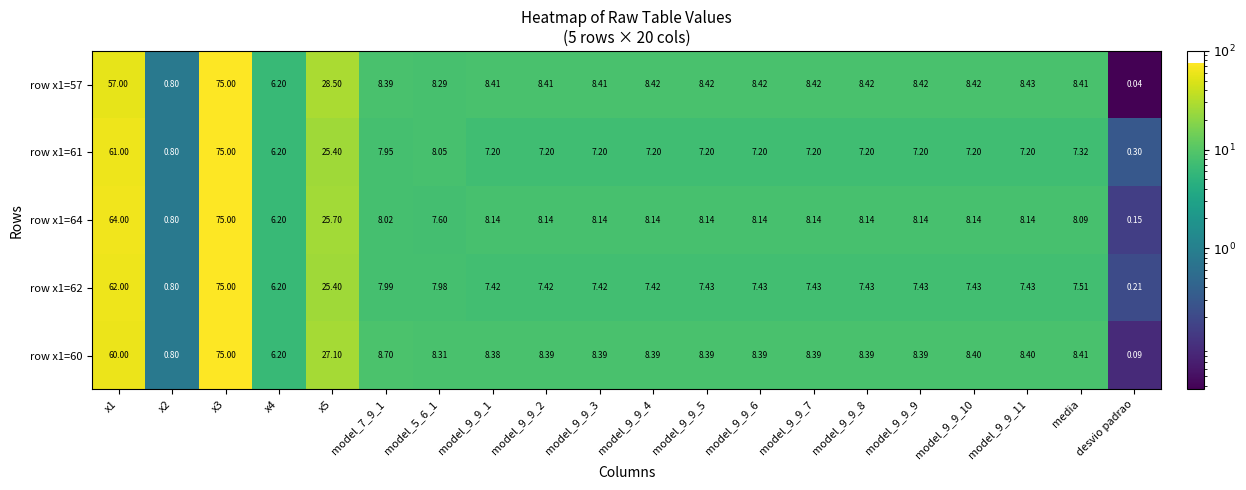

Which category has the lowest value in the row x1=64 series?

desvio padrao